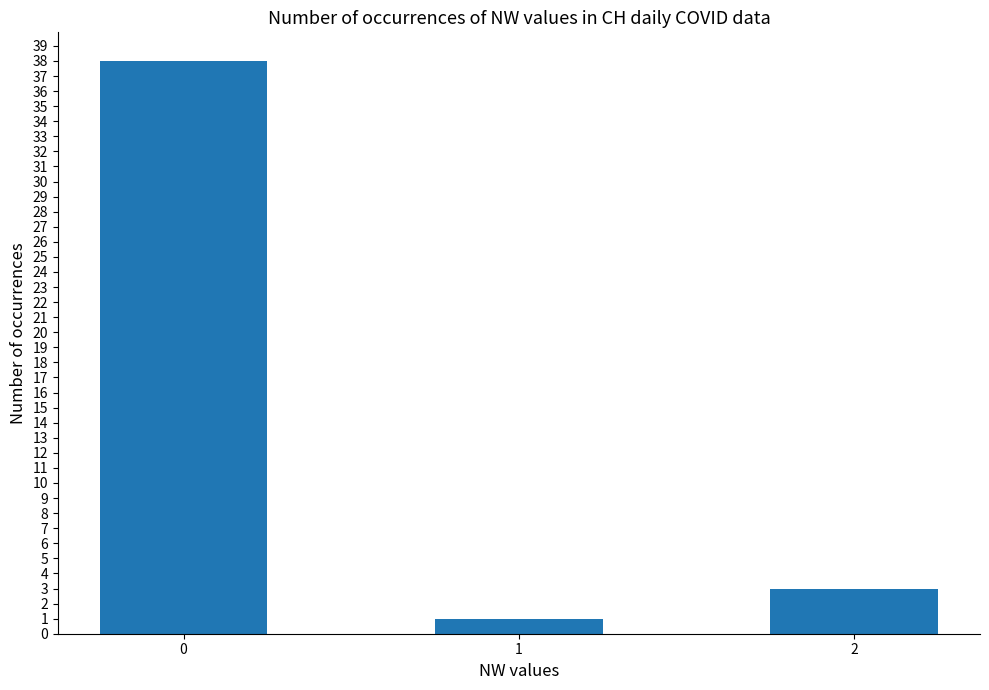

What is the value of the 2nd bar from the left?

1